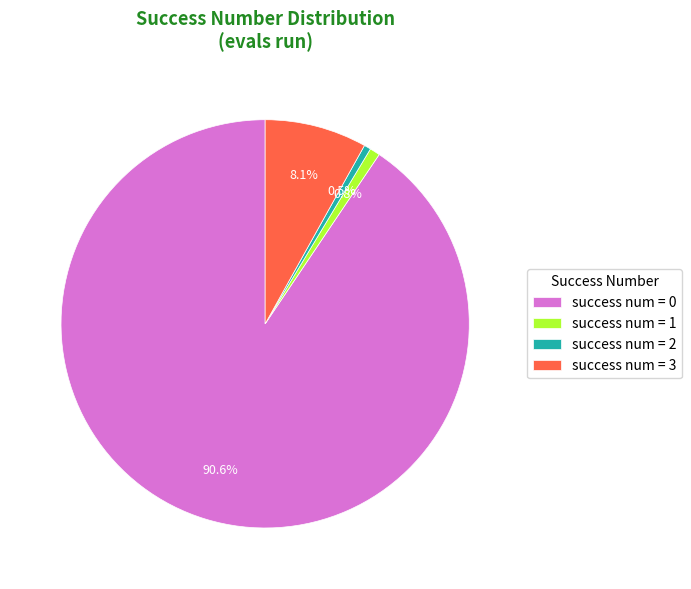

What portion of the pie excludes success num = 0?

9.4%